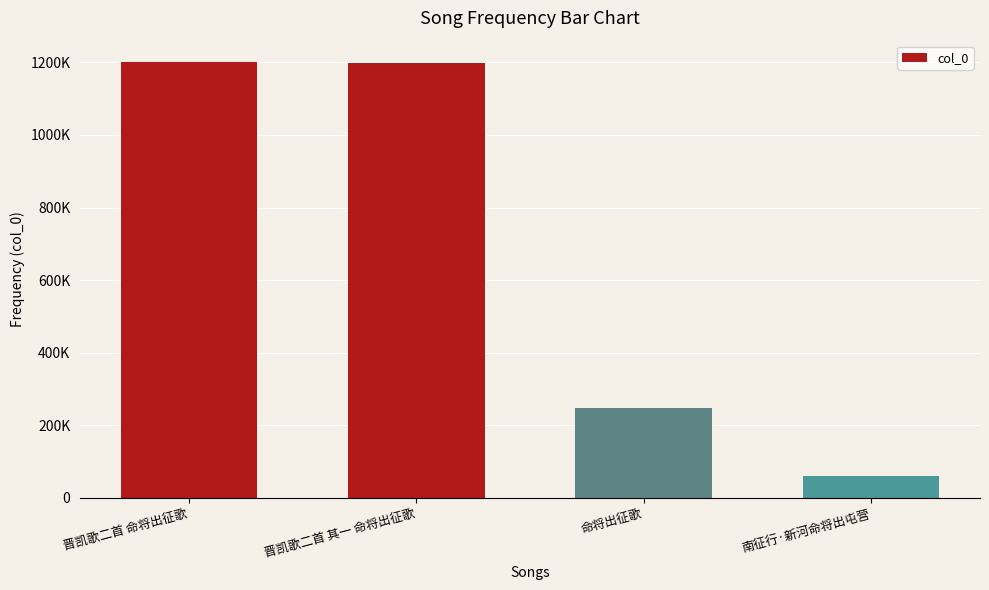

What is the value of the 1st bar from the left?

1199601